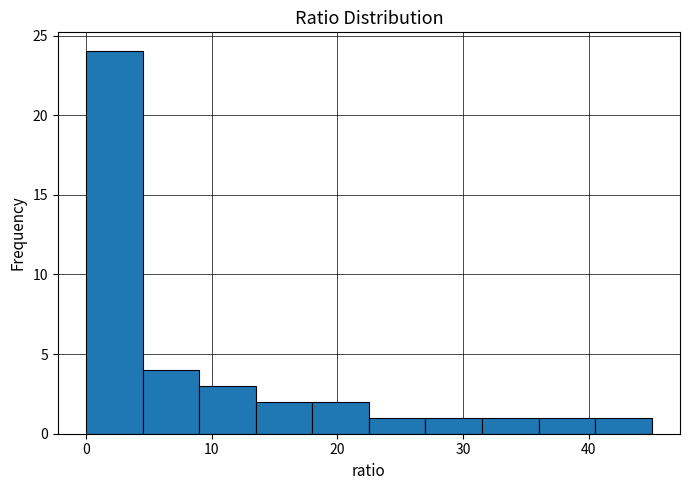

What is the height of the bar covering 13.5 to 18.0 on the x-axis? Neither the bar edges nor the heights are printed on the chart, so give them approximately, as read against the axes.

2